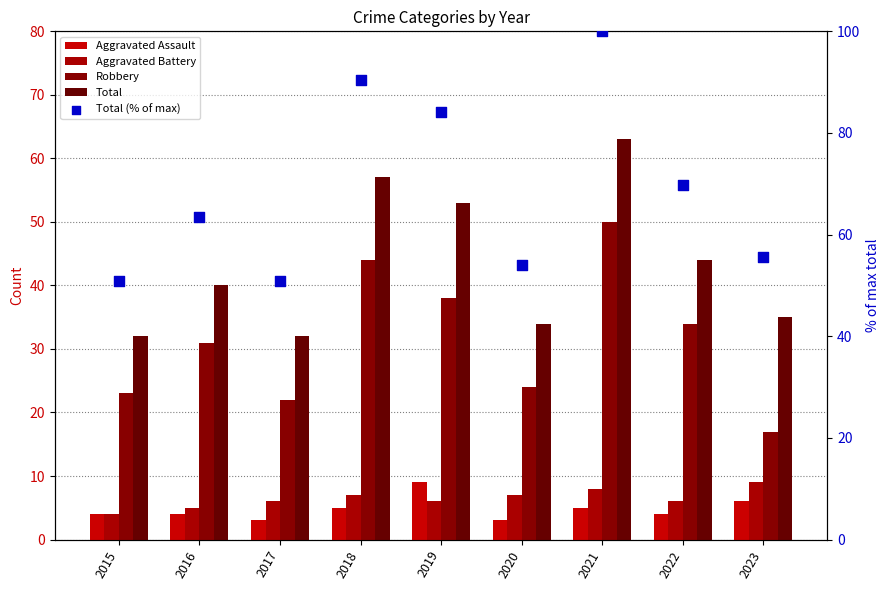

Which series contains the highest Y value?

Total (% of max)